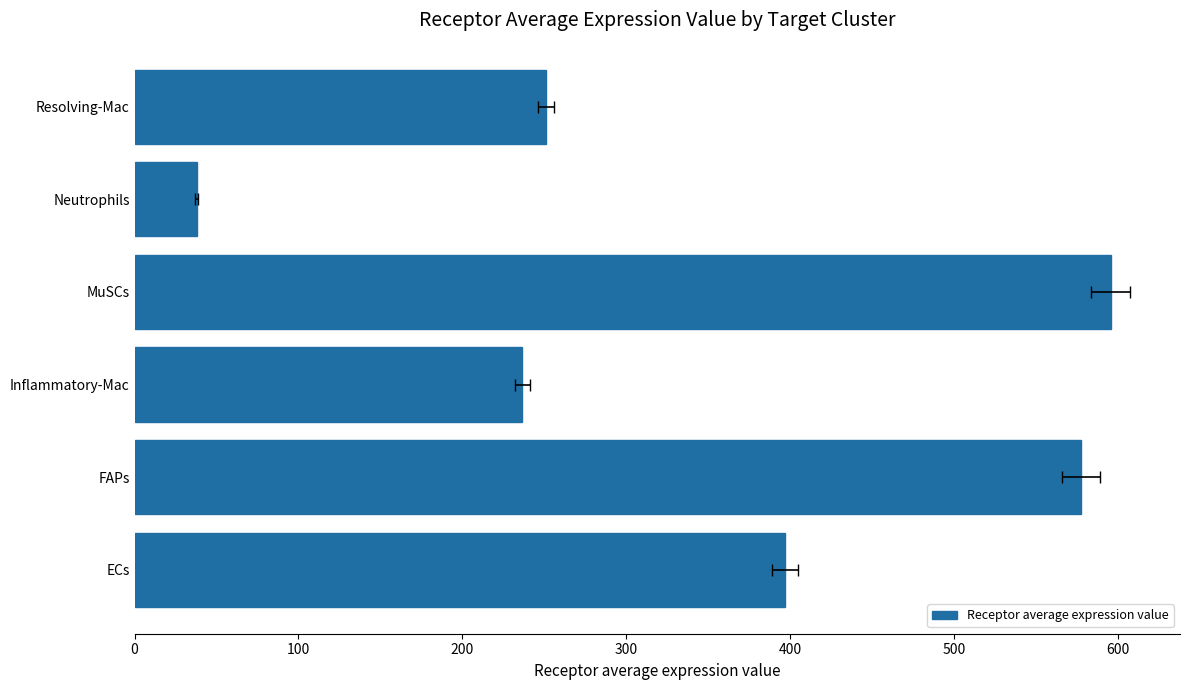

What is the change in value from ECs to Inflammatory-Mac?

-160.3